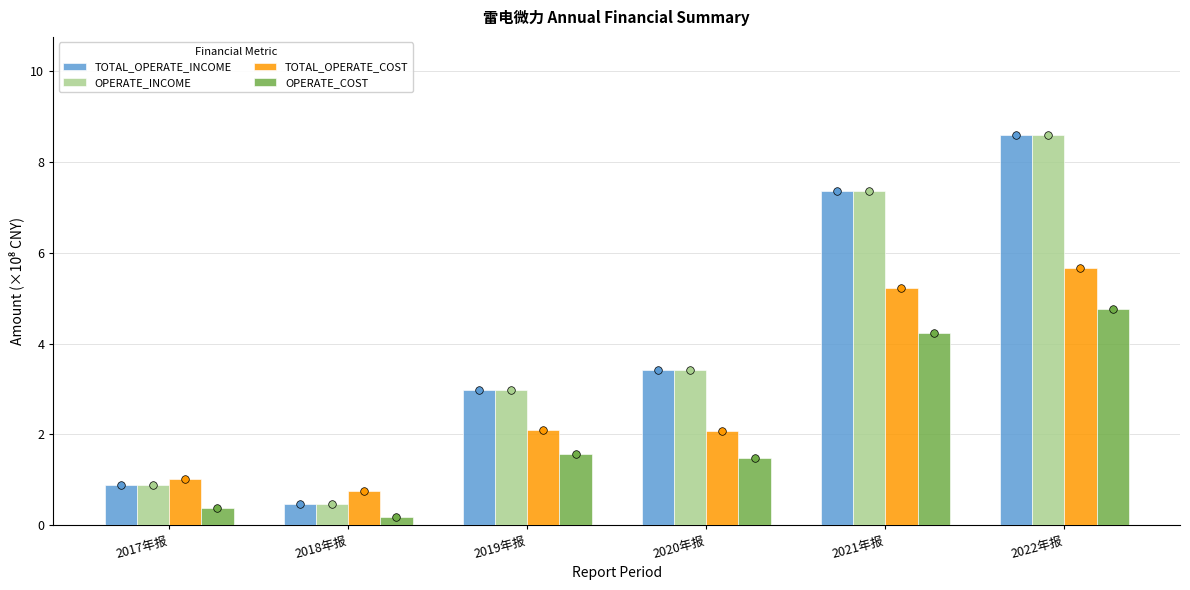

What are all the series names shown in the legend?

TOTAL_OPERATE_INCOME, OPERATE_INCOME, TOTAL_OPERATE_COST, OPERATE_COST